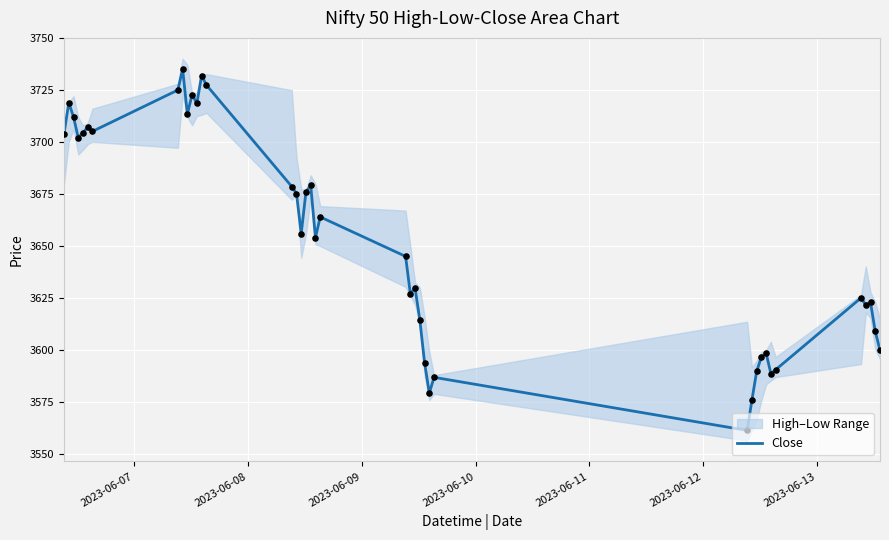

What is the highest value of the Close series?

3735.0